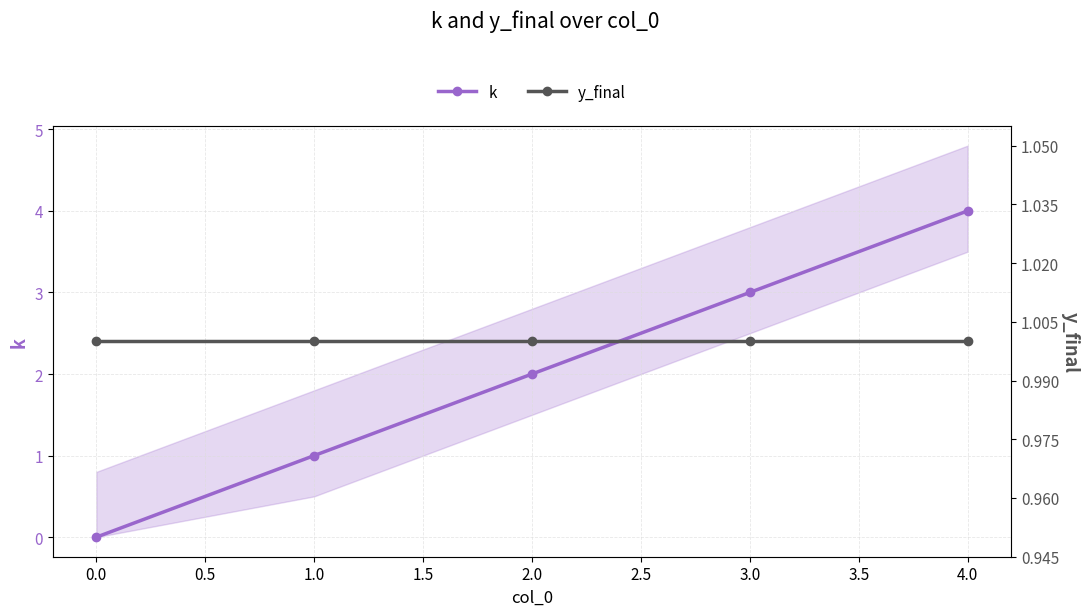

True or false: k has more than 2 points higher than both neighbors.

False